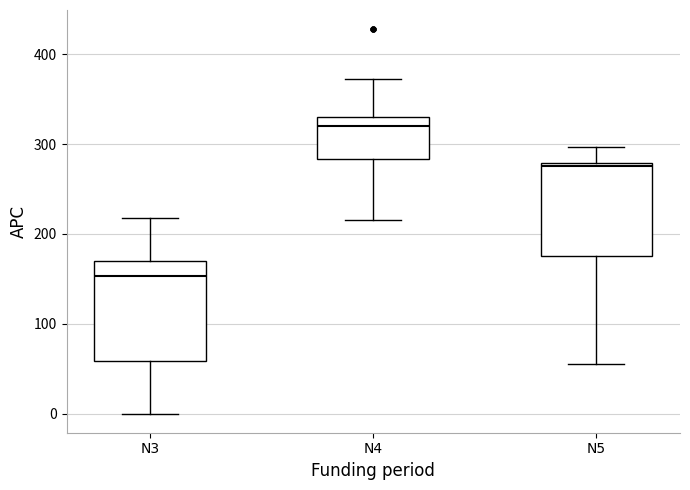

Which box has the lowest median line?

N3